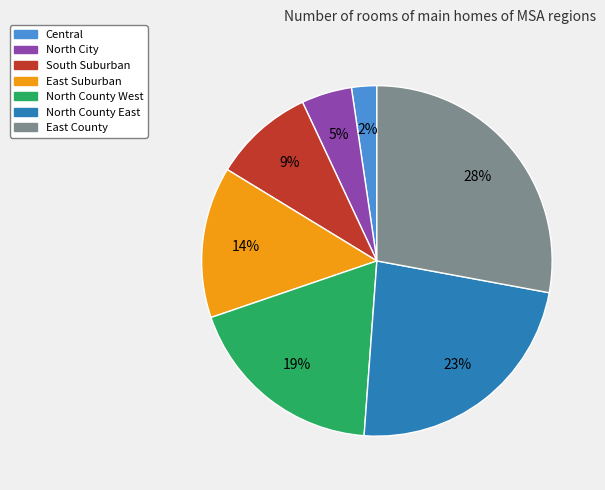

Which category has the biggest portion of the pie?

East County